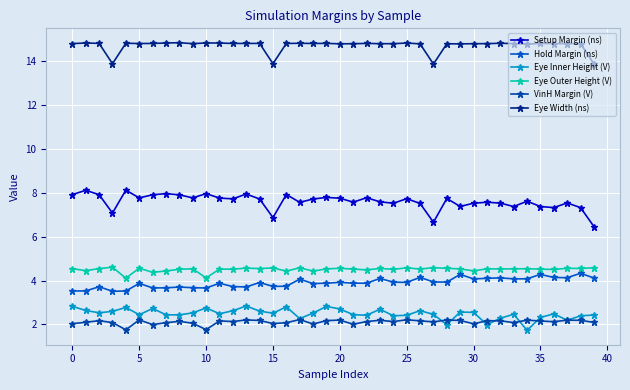

What is the difference between the second highest and minimum values in the VinH Margin (V) series?

0.5